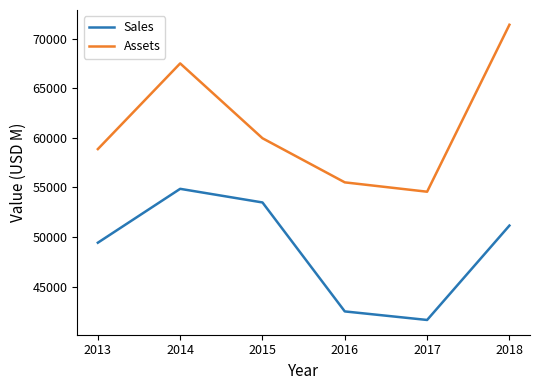

What is the greatest value displayed?

71391